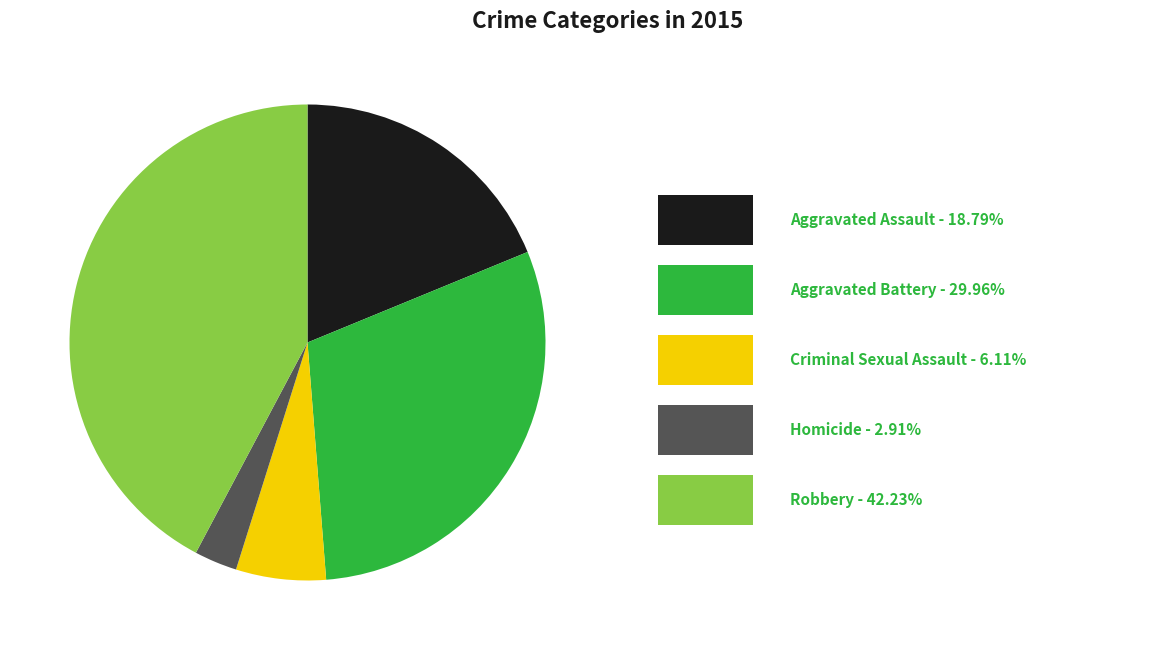

Is there any slice that represents more than half of the pie?

No